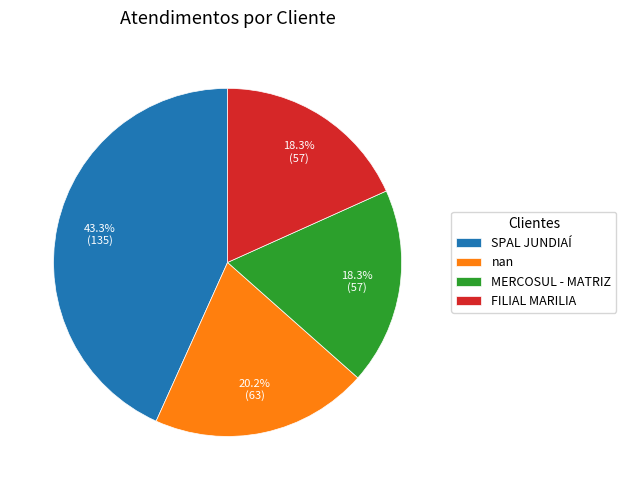

Does any single category account for the majority?

No